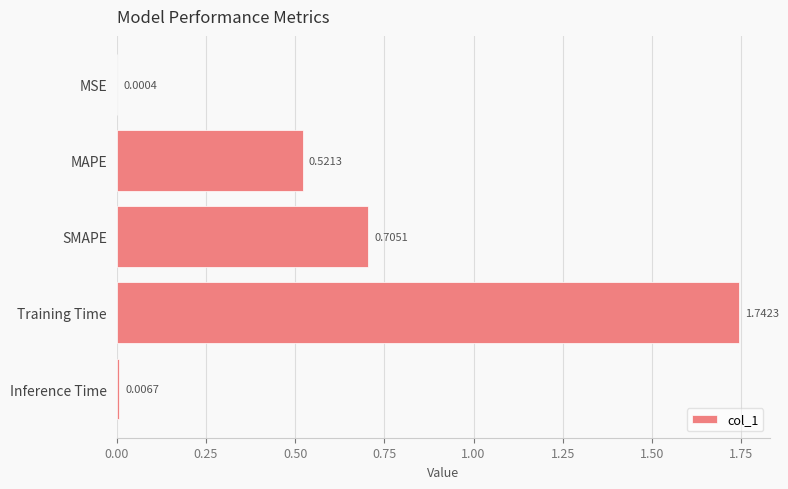

Which label corresponds to the largest value in the chart?

Training Time